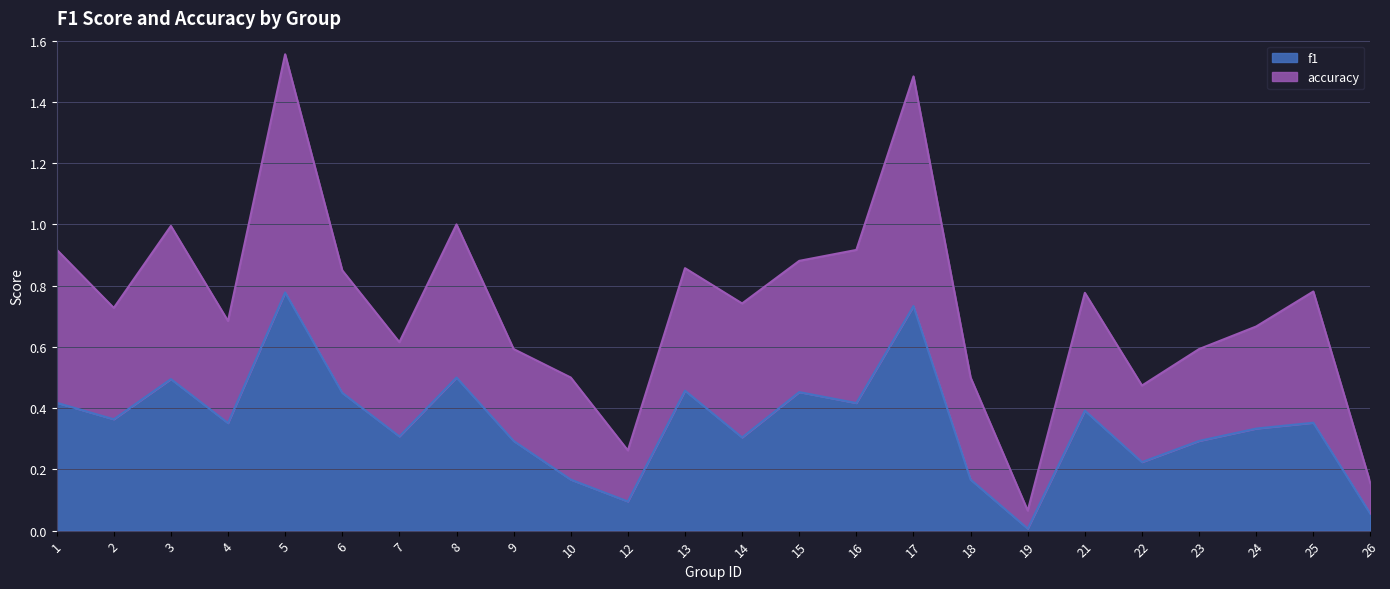

List the series in order of their peak value, lowest first.

f1, accuracy